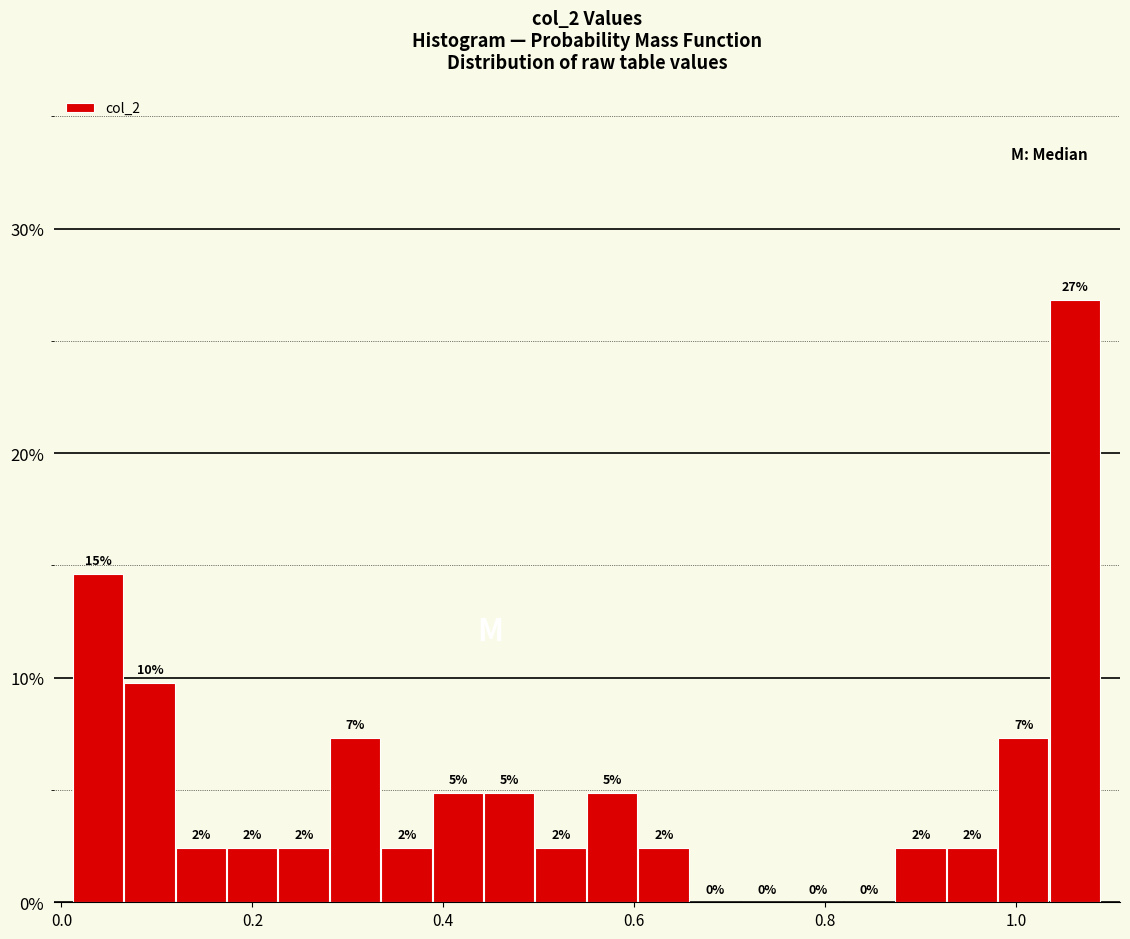

Around what value on the x-axis is the tallest bar? Give the approximate position of its centre, as read against the axis.

1.06